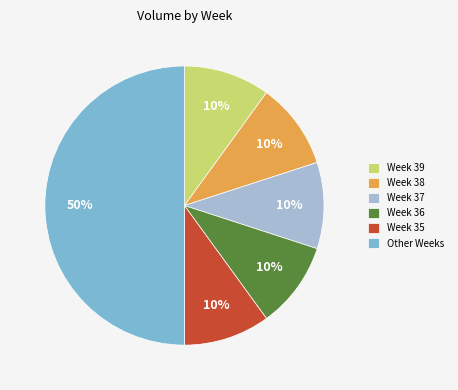

Approximately how many times larger is the value at Week 38 compared to Week 36?

1.0